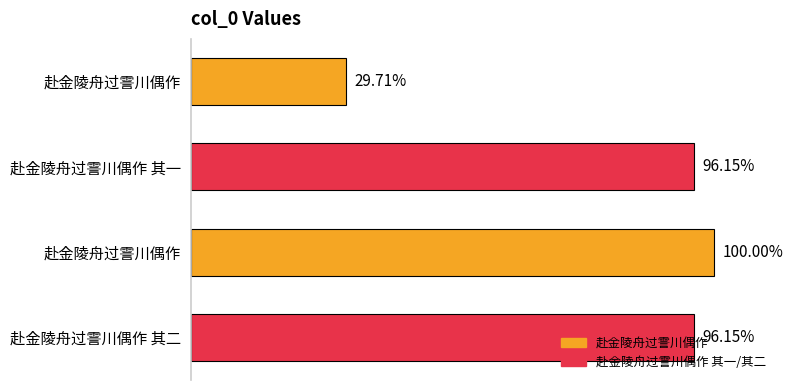

Are the bars horizontal?

Yes